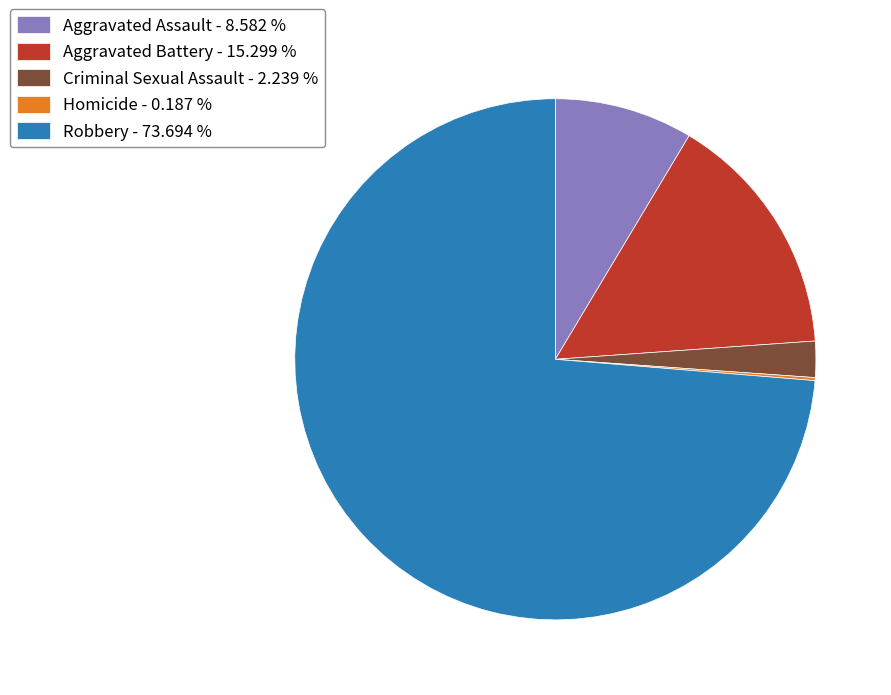

Is the sum of Robbery - 73.694 % and Criminal Sexual Assault - 2.239 % greater than half?

Yes